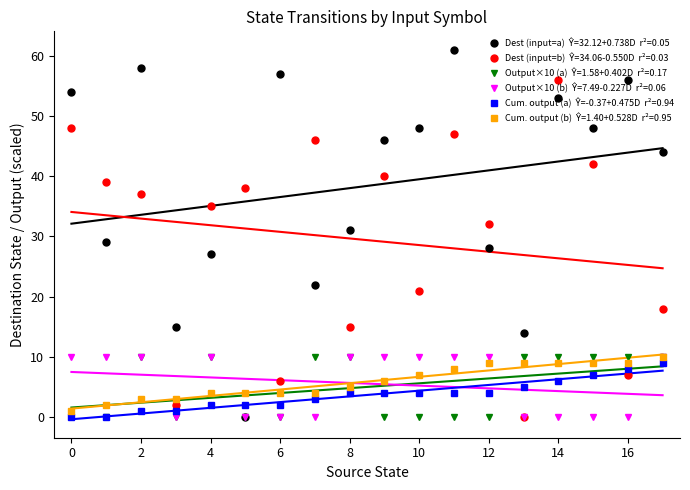

Between which two adjacent categories do source_state=0 (a) and dest_state (b) first intersect?

1 and 2